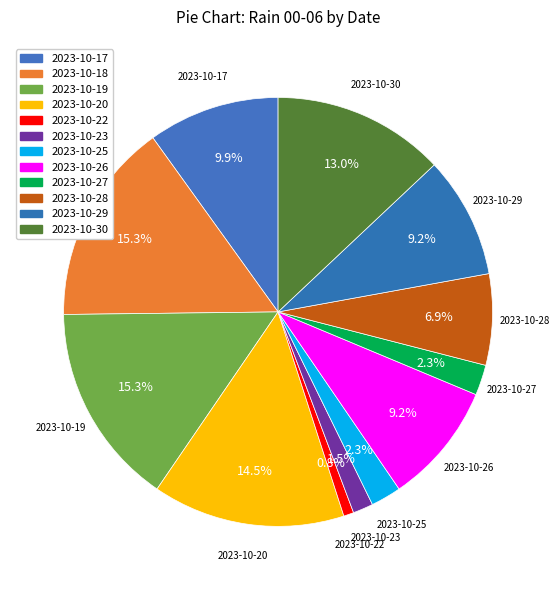

How many segments does this pie chart have?

12